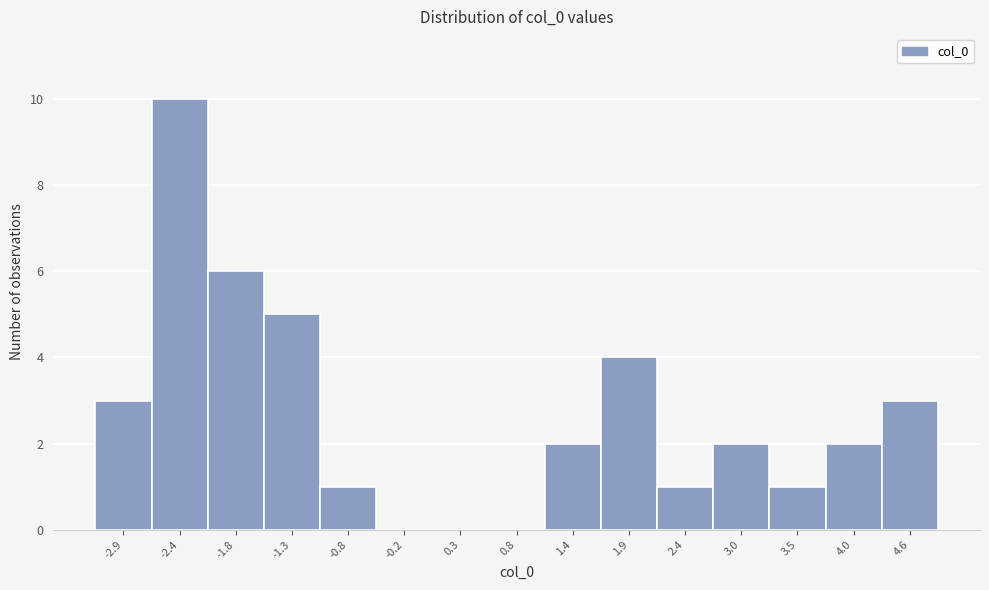

Reading left to right, list all the values displayed in this chart.

-2.9=3	-2.4=10	-1.8=6	-1.3=5	-0.8=1	-0.2=0	0.3=0	0.8=0	1.4=2	1.9=4	2.4=1	3.0=2	3.5=1	4.0=2	4.6=3